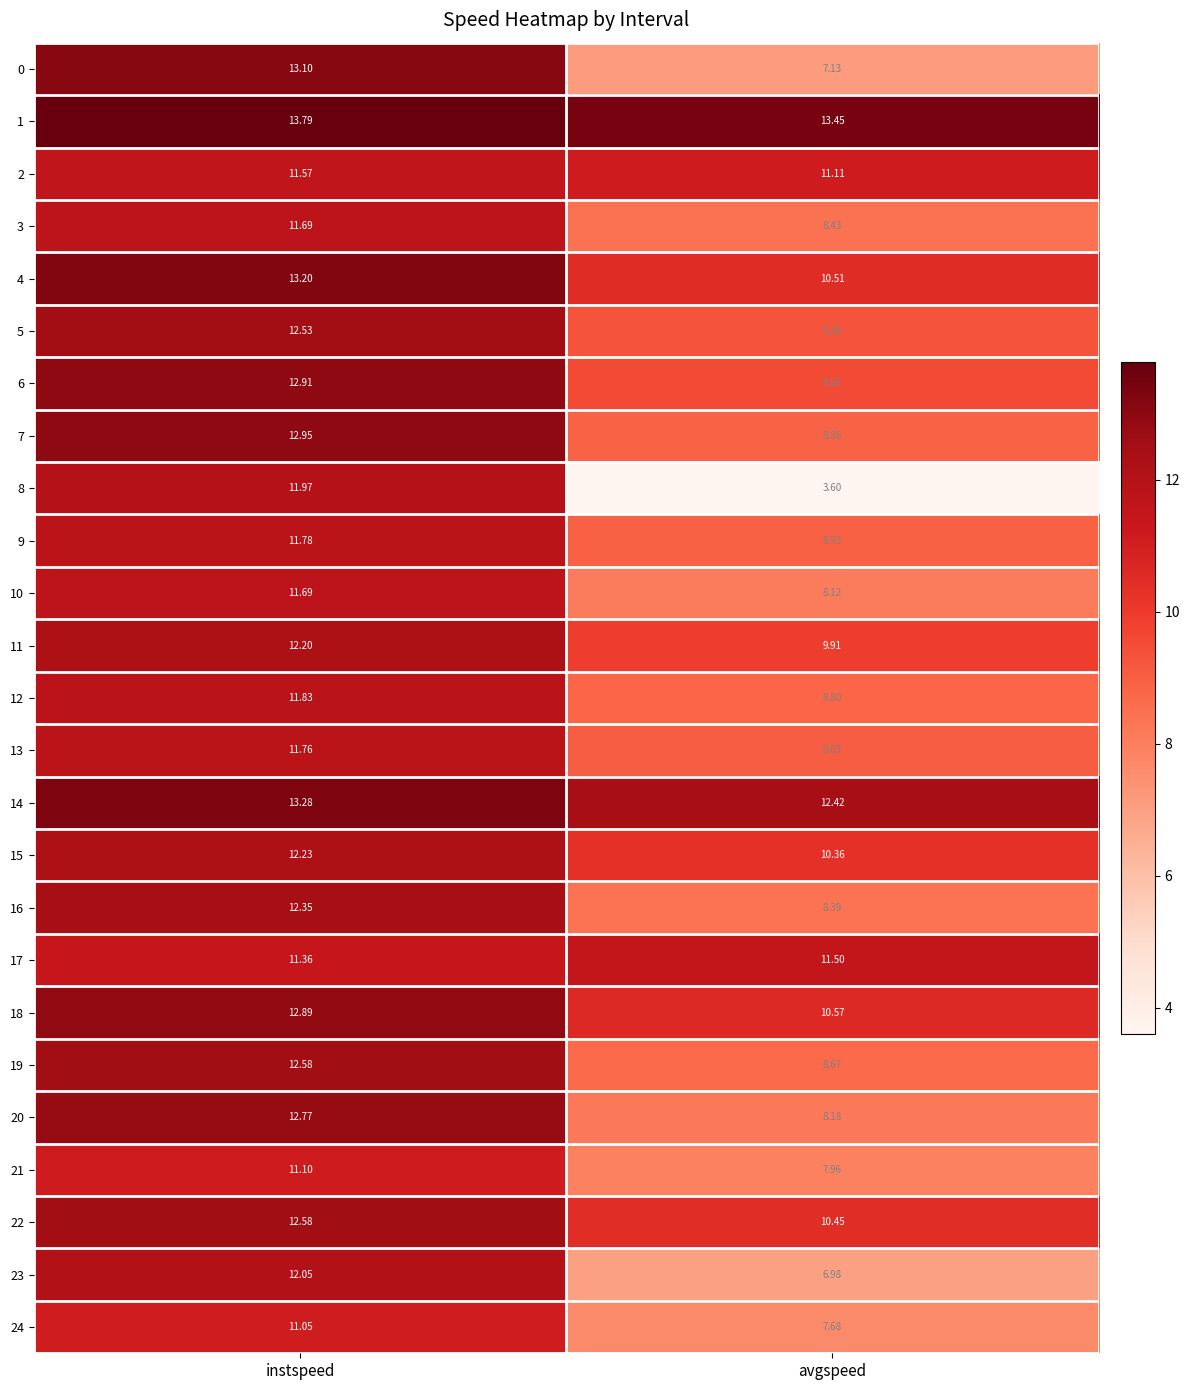

Which category has the lowest value in the 12 series?

avgspeed